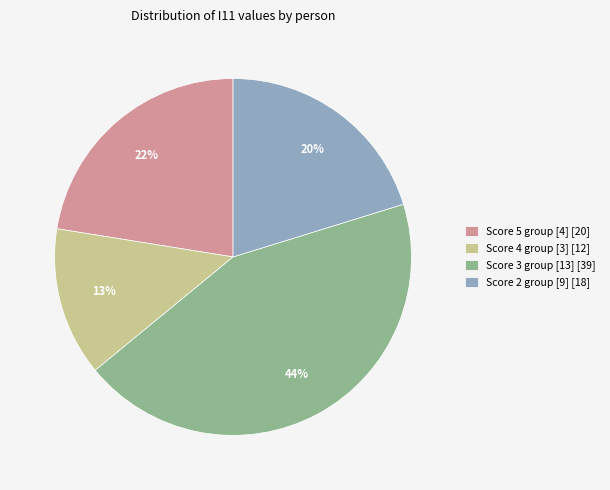

Is there a majority slice in this chart?

No